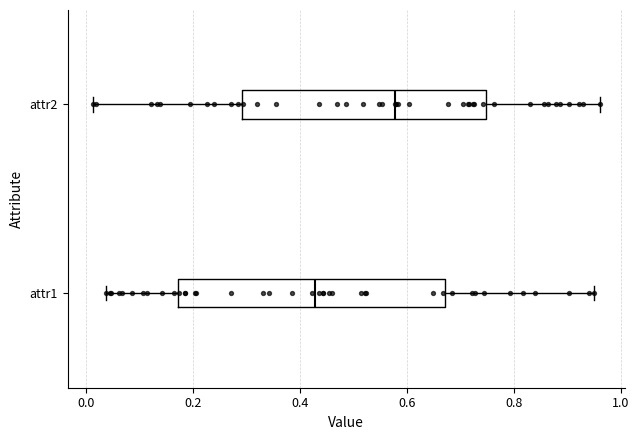

Which box has the furthest to the right median line?

attr2